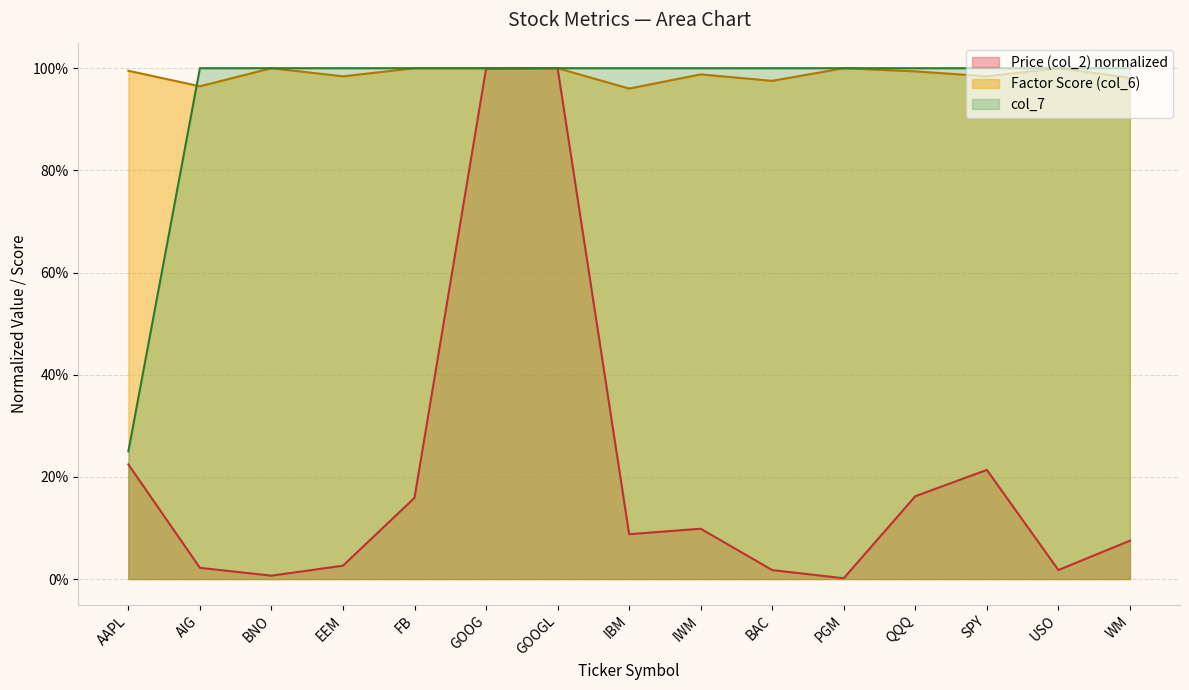

Rank the categories by Factor Score (col_6) value from lowest to highest.

IBM, AIG, BAC, WM, EEM, SPY, IWM, QQQ, AAPL, BNO, FB, GOOG, GOOGL, PGM, USO